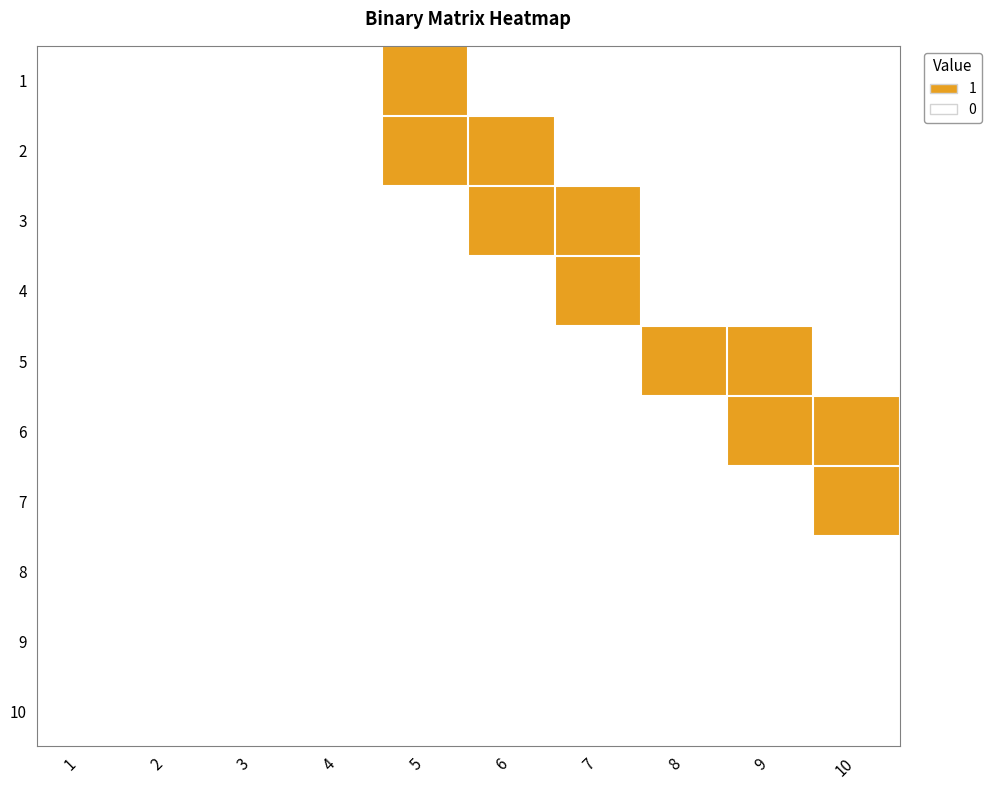

Which series changed the most between 2 and 6?

2